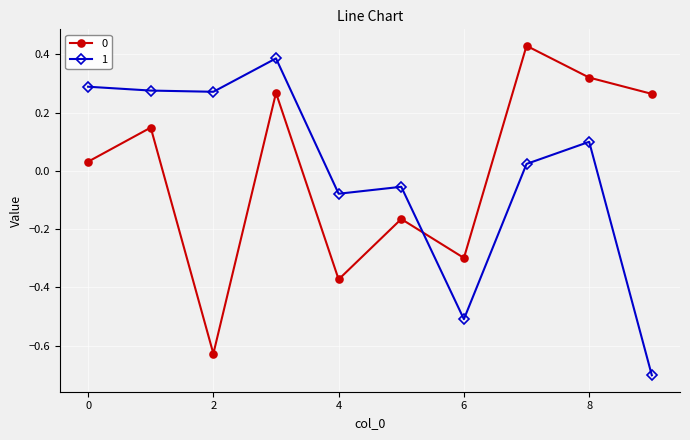

True or false: 0 and 1 cross at least once.

True